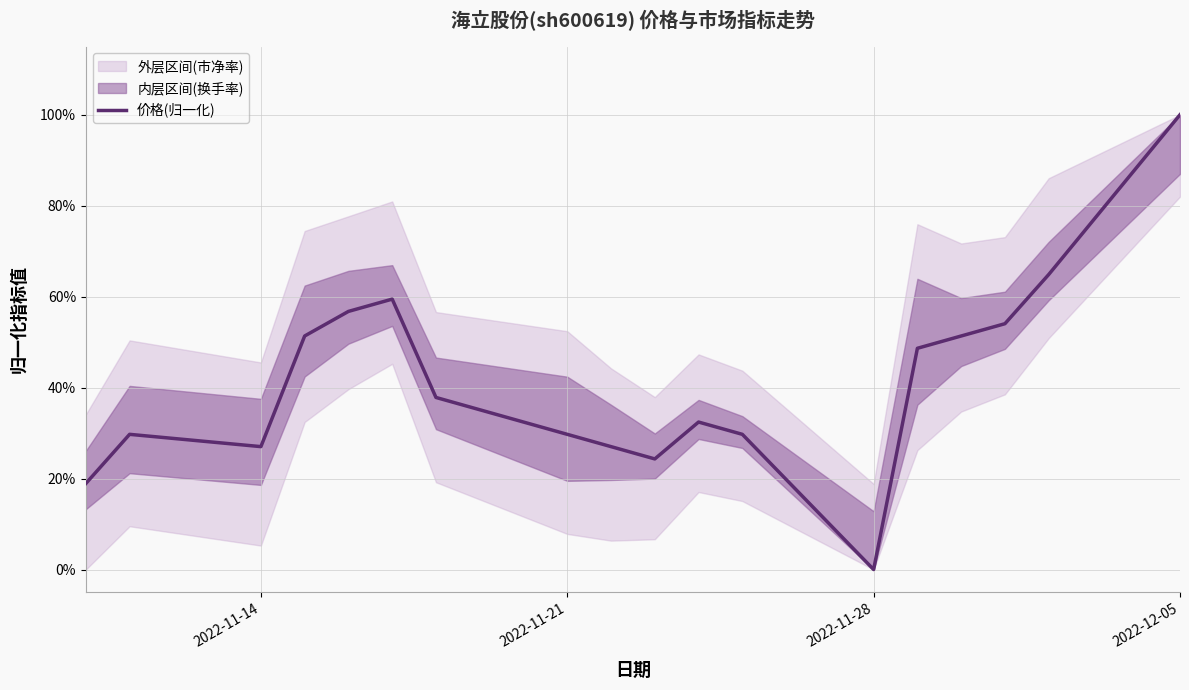

The value at 14 is 0.8. True or false?

False